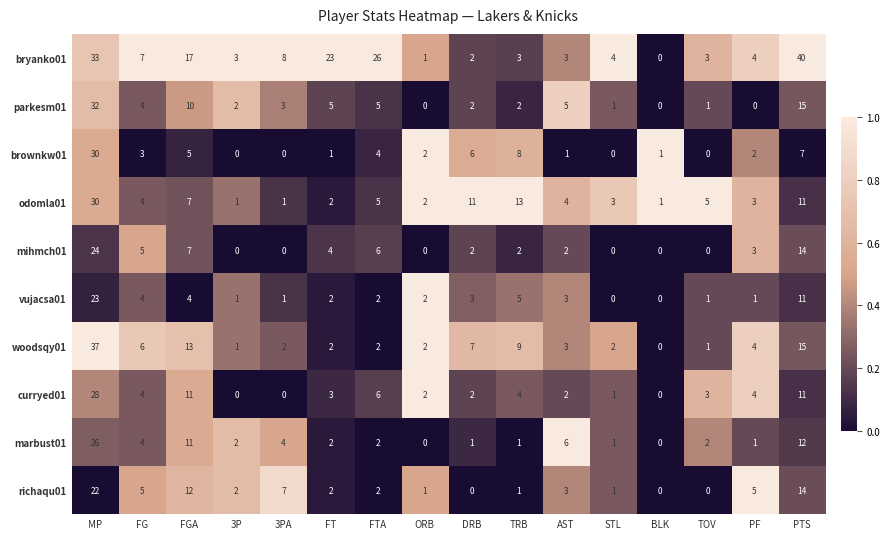

Which series changed the most between MP and DRB?

bryanko01